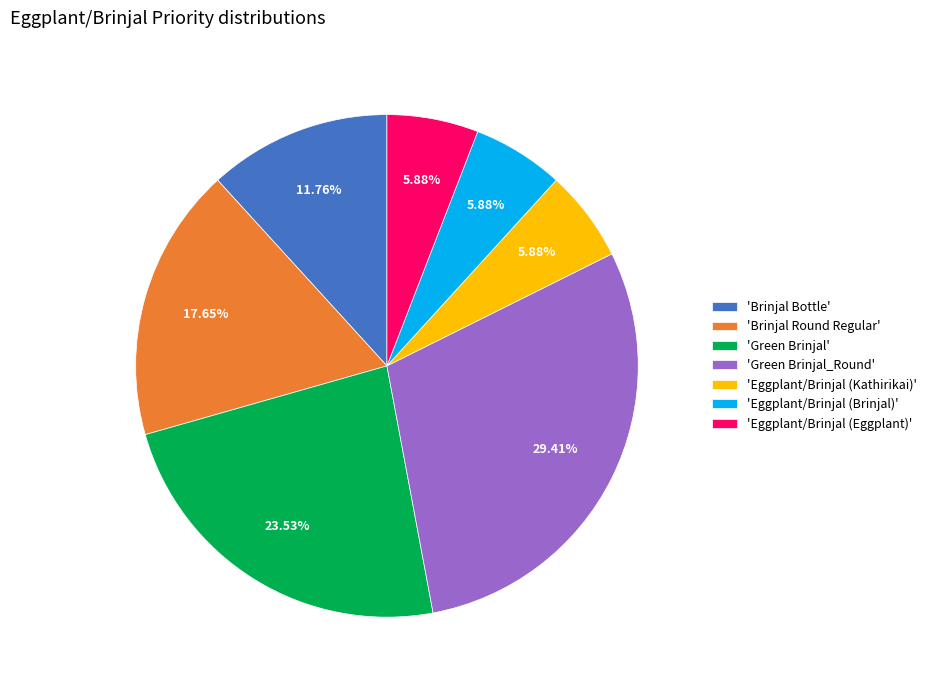

Do 'Green Brinjal' and 'Eggplant/Brinjal (Brinjal)' together represent more than half of the pie?

No